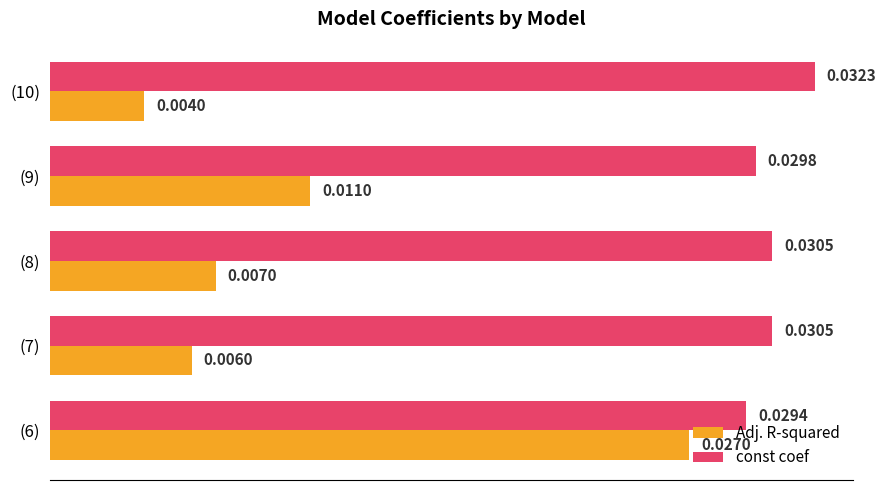

At how many categories does at least one series exceed 0?

5